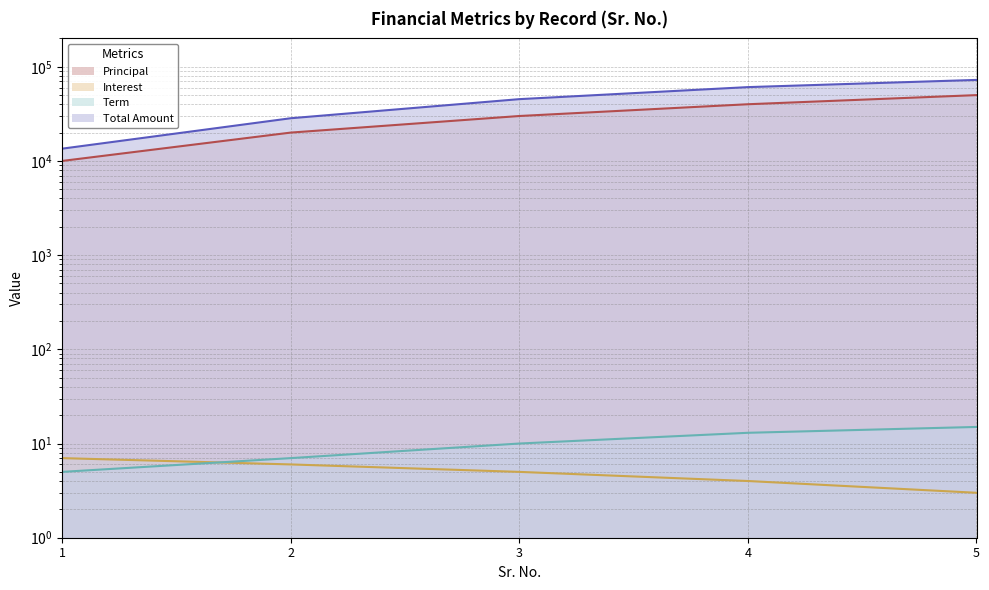

True or false: Principal and Total Amount intersect in this chart.

False